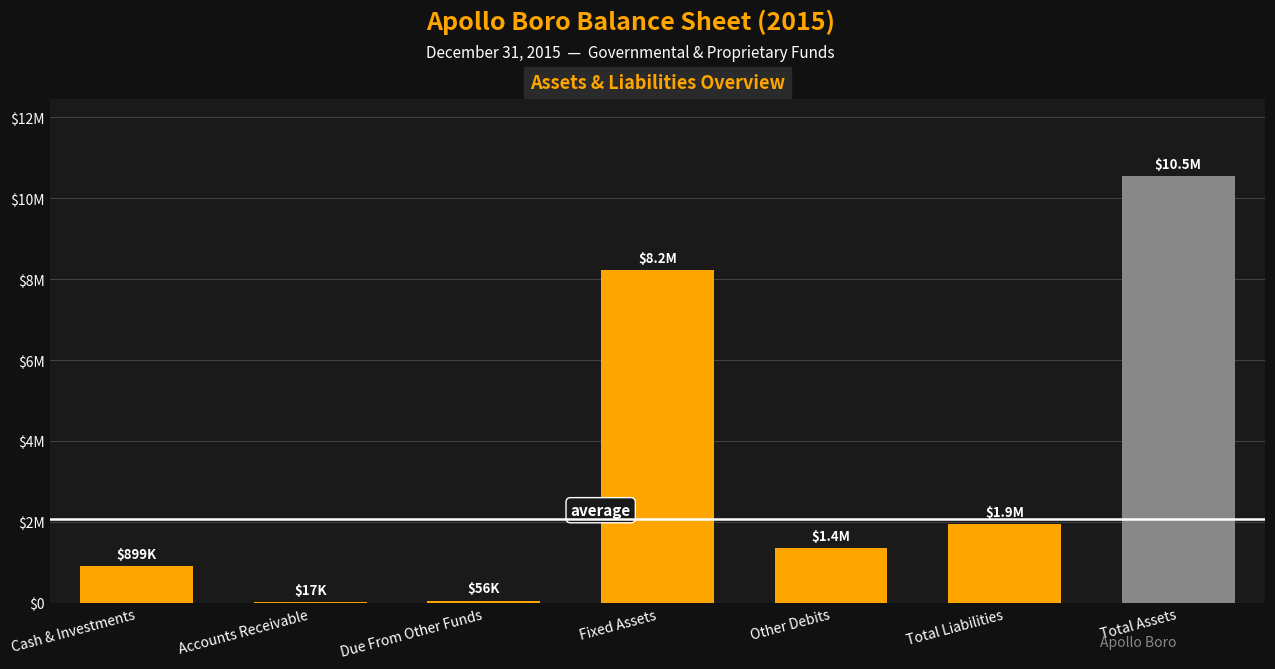

Where does the data first go above 1359621?

Fixed Assets